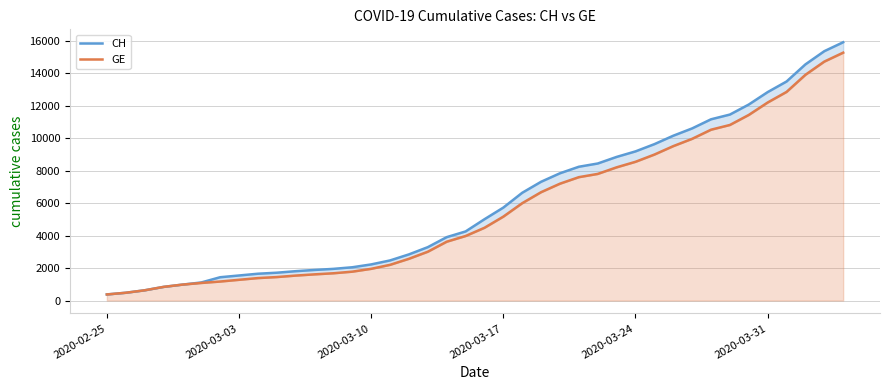

Is the value of GE at 9 greater than the value of CH at 34?

No